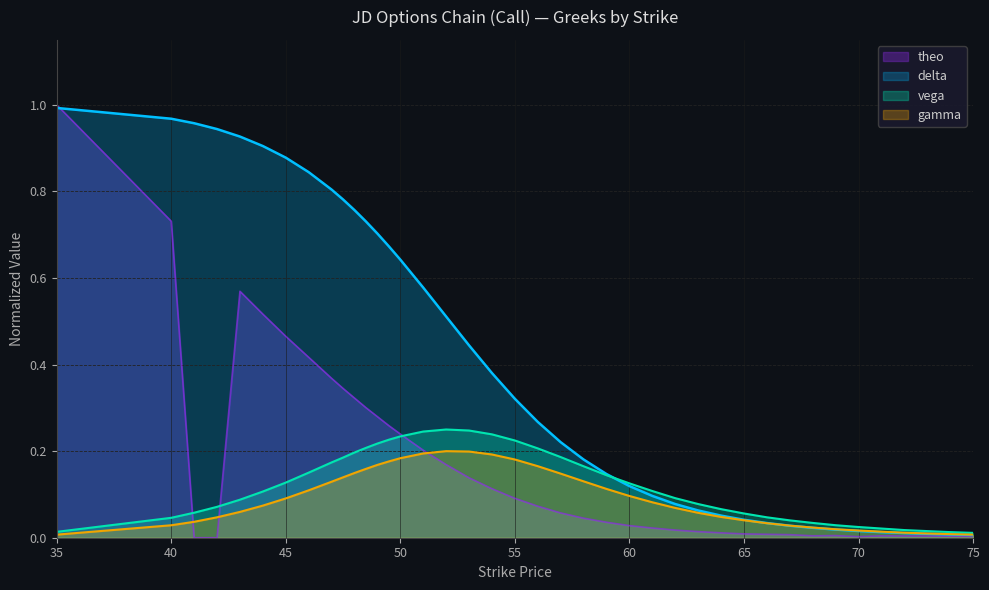

Which has a higher value, 58 or 40?

40